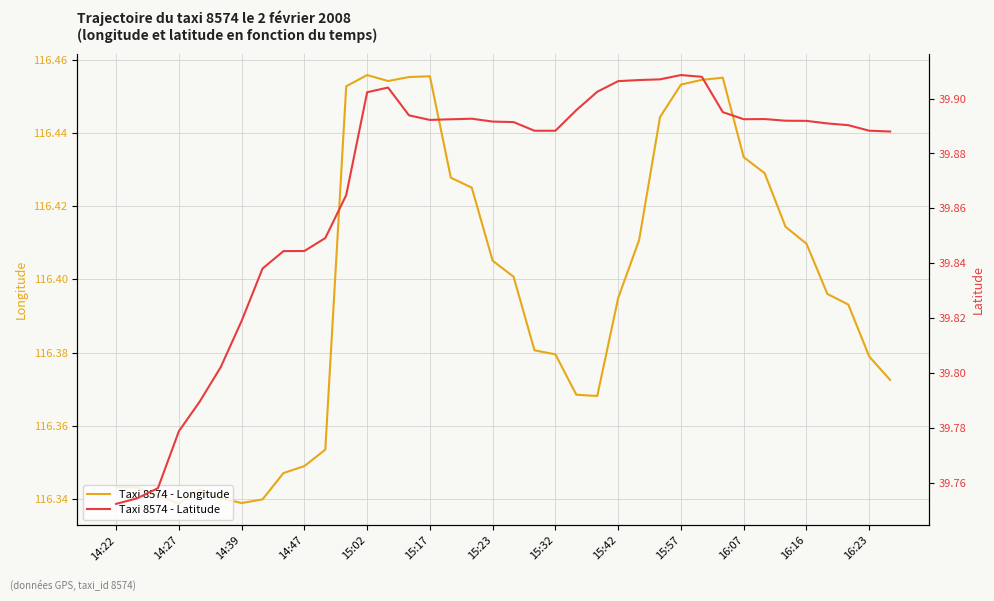

True or false: Taxi 8574 - Longitude and Taxi 8574 - Latitude intersect in this chart.

False